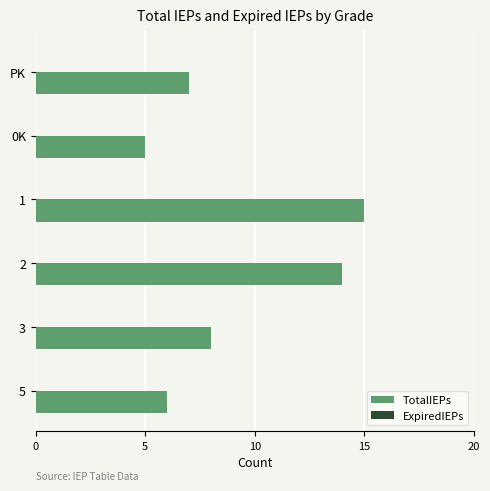

Reading top to bottom, transcribe all the data shown in this chart.

PK=7	0K=5	1=15	2=14	3=8	5=6